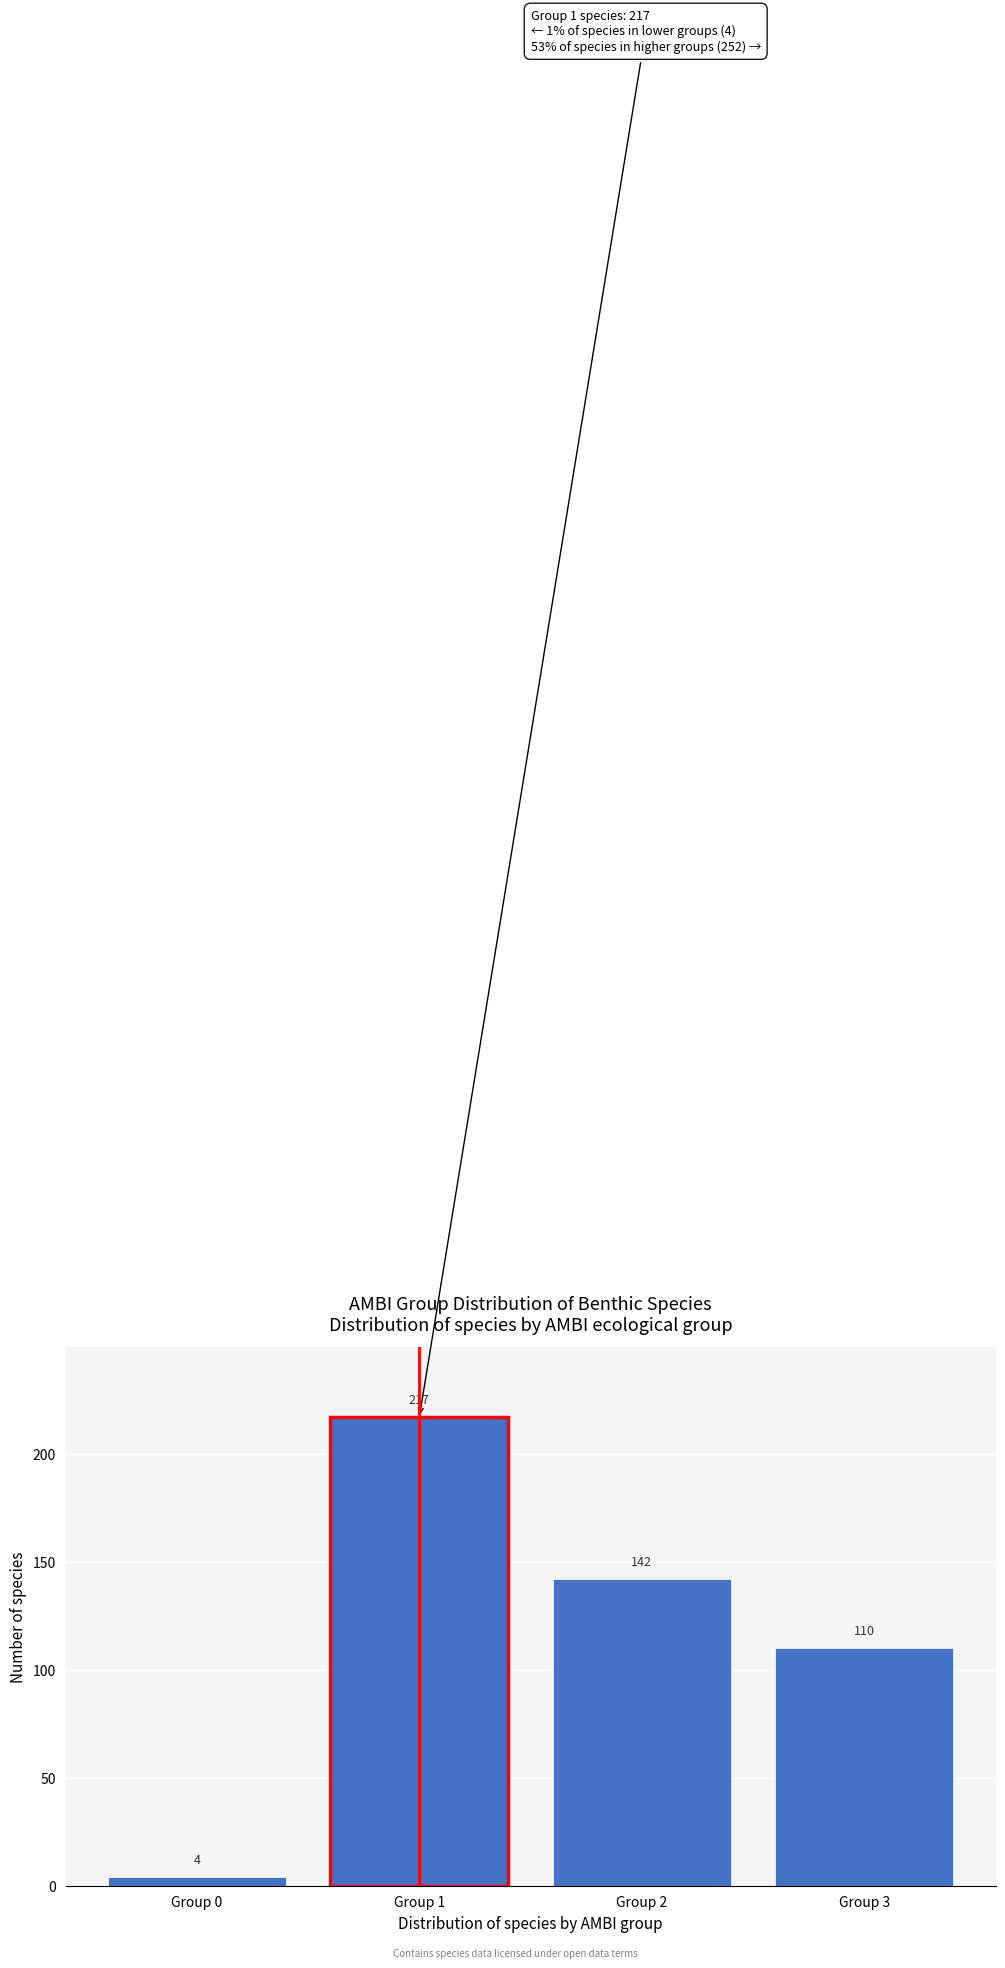

Reading right to left, what are all the values shown in this chart?

Group 3=110	Group 2=142	Group 1=217	Group 0=4